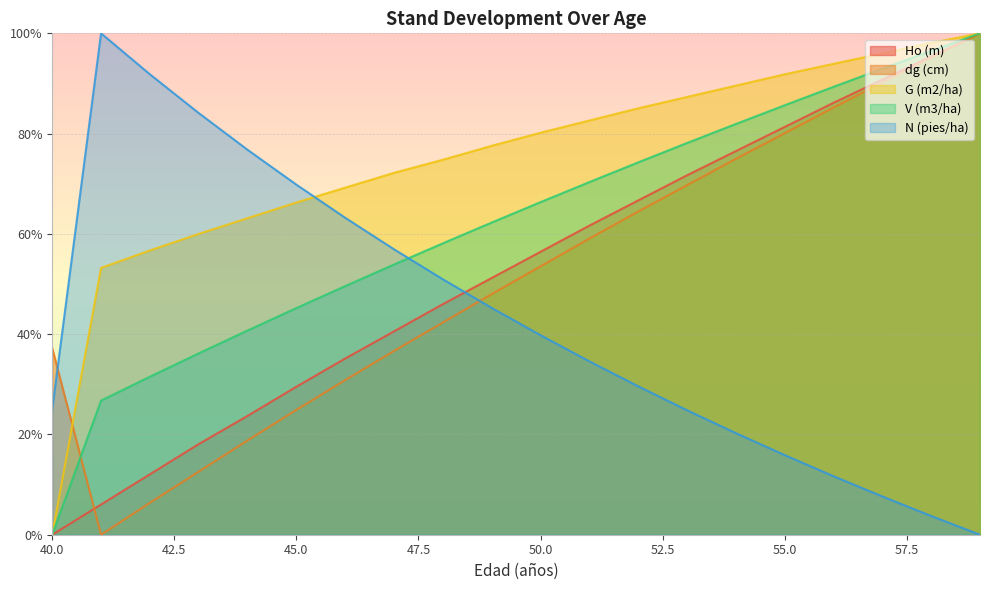

The Ho (m) series shows 114.4 at 54. True or false?

False